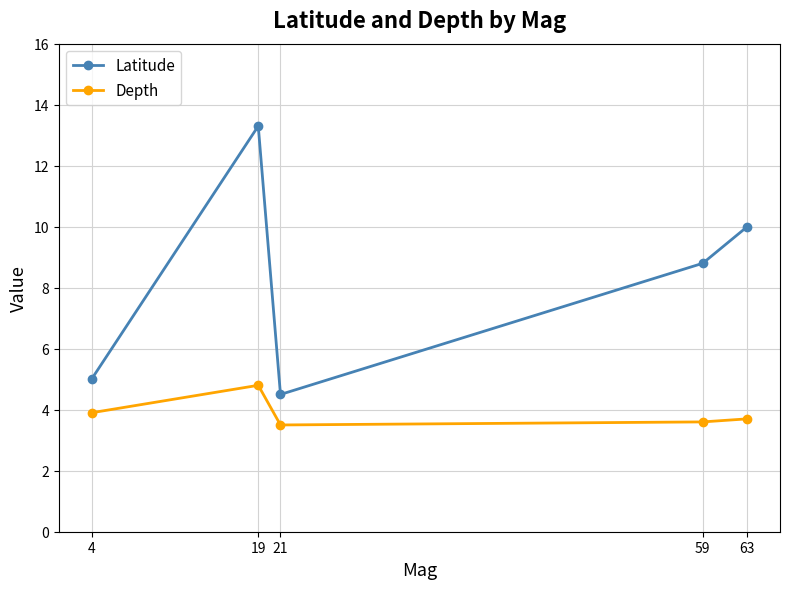

How many interior local peaks does the Latitude series have?

1